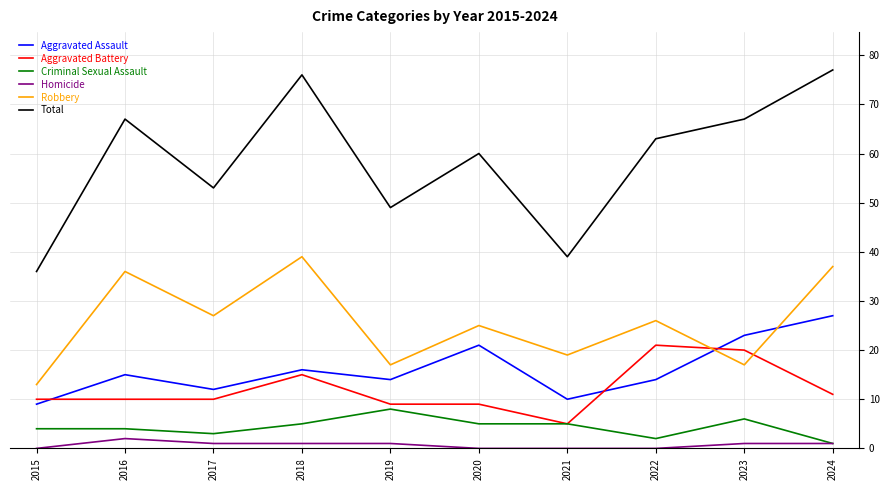

How many distinct data groups are displayed?

6